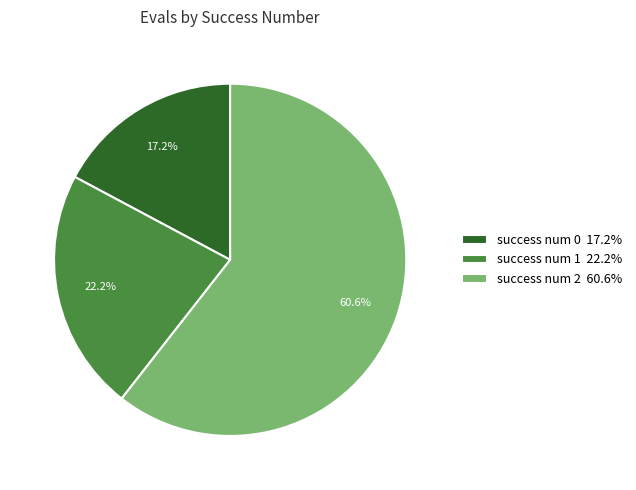

Is the sum of success num 2 60.6% and success num 0 17.2% greater than half?

Yes